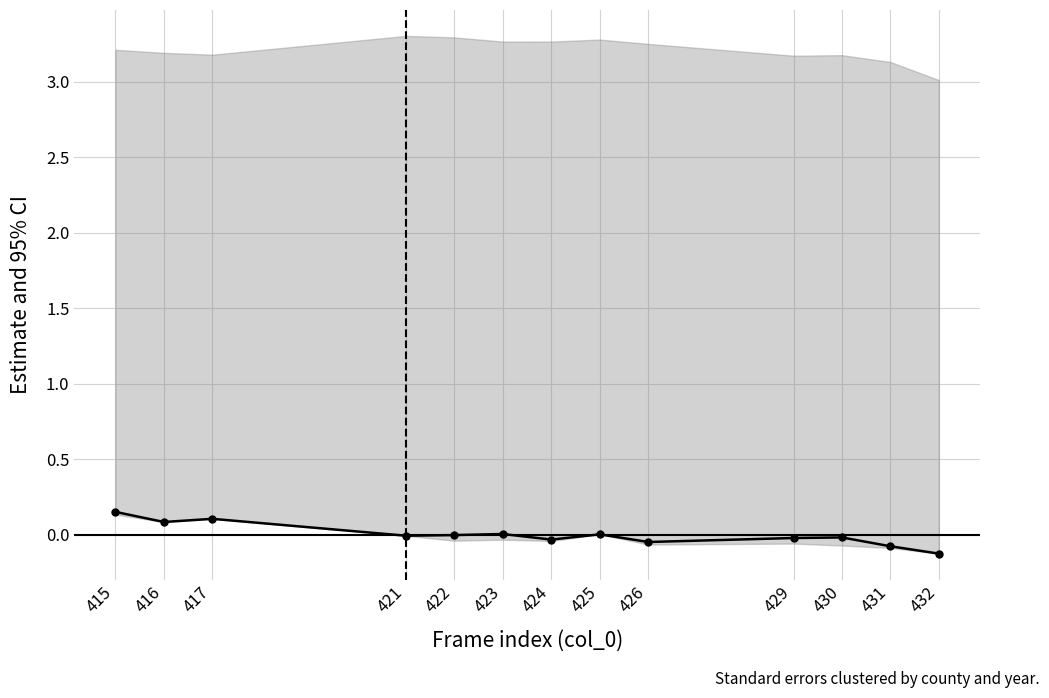

Reading left to right, list all the values displayed in this chart.

0.1	0.1	0.1	-0.0	-0.0	0.0	-0.0	0.0	-0.0	-0.0	-0.0	-0.1	-0.1